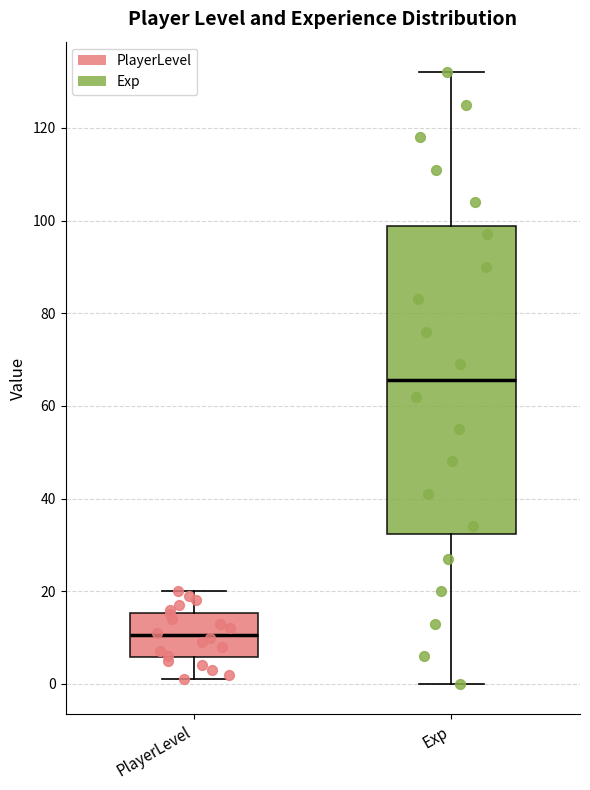

Where does the upper whisker of the box for Exp end on the y-axis? The values are not printed on the chart, so give them approximately, as read against the axis.

132